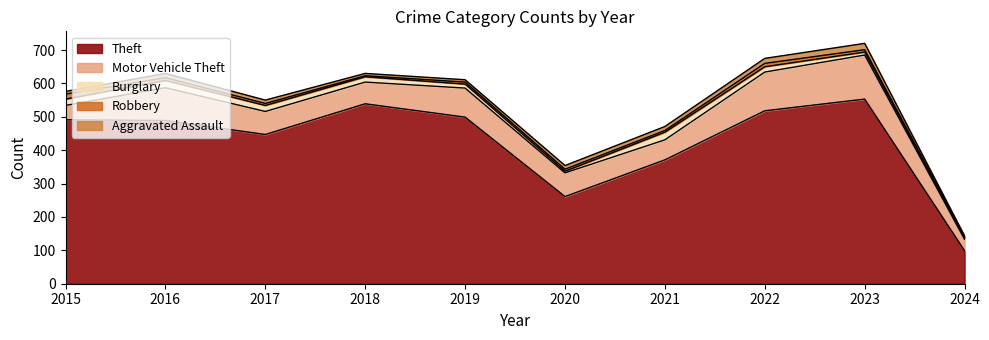

What is the difference between the Robbery values at 2022 and 2023?

3